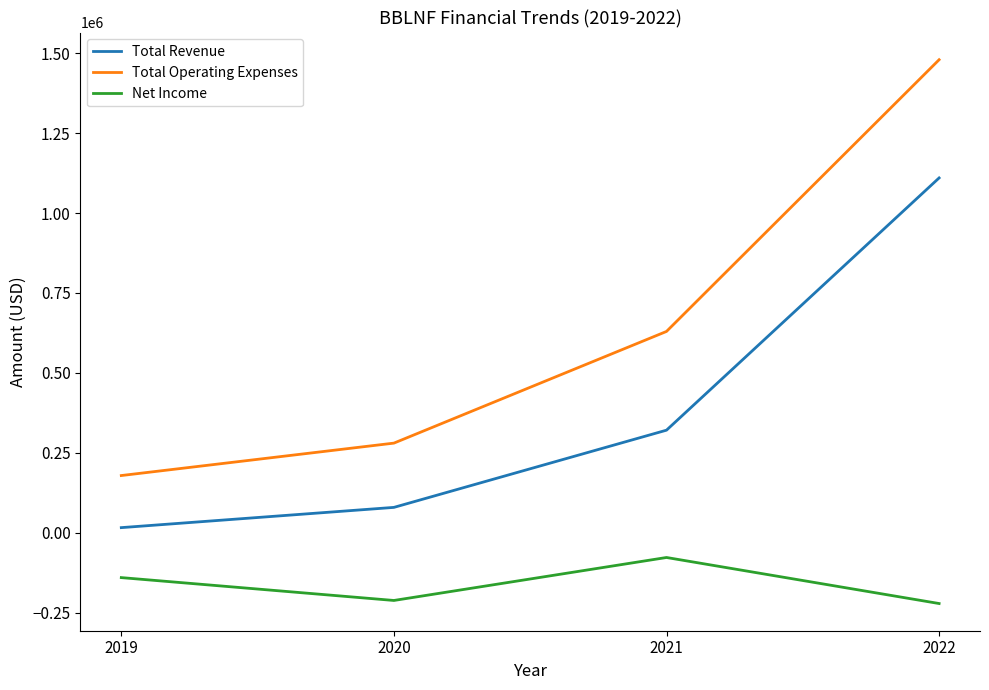

What is the difference between the maximum and minimum values in the Total Operating Expenses series?

1300500